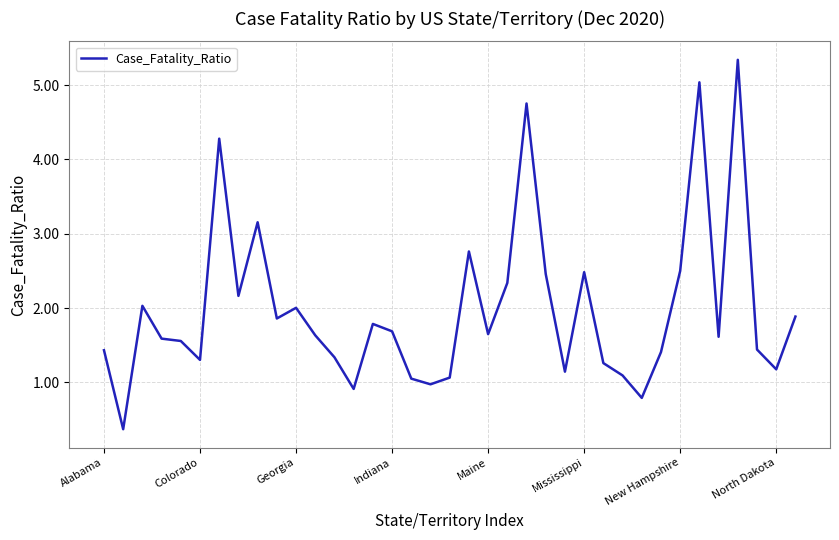

What is the maximum value shown in the chart?

5.3